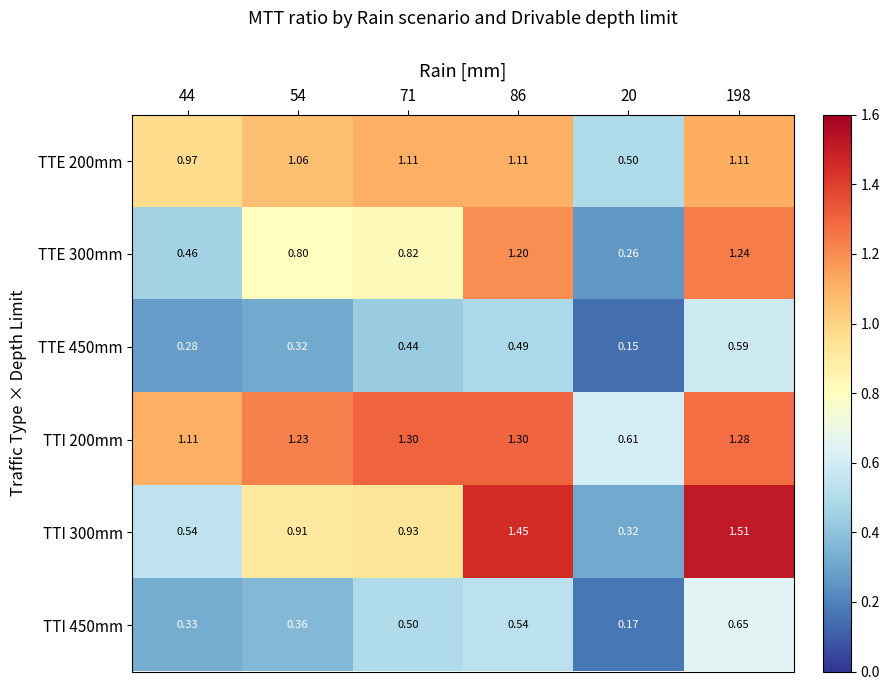

How many data points does each series have?

6